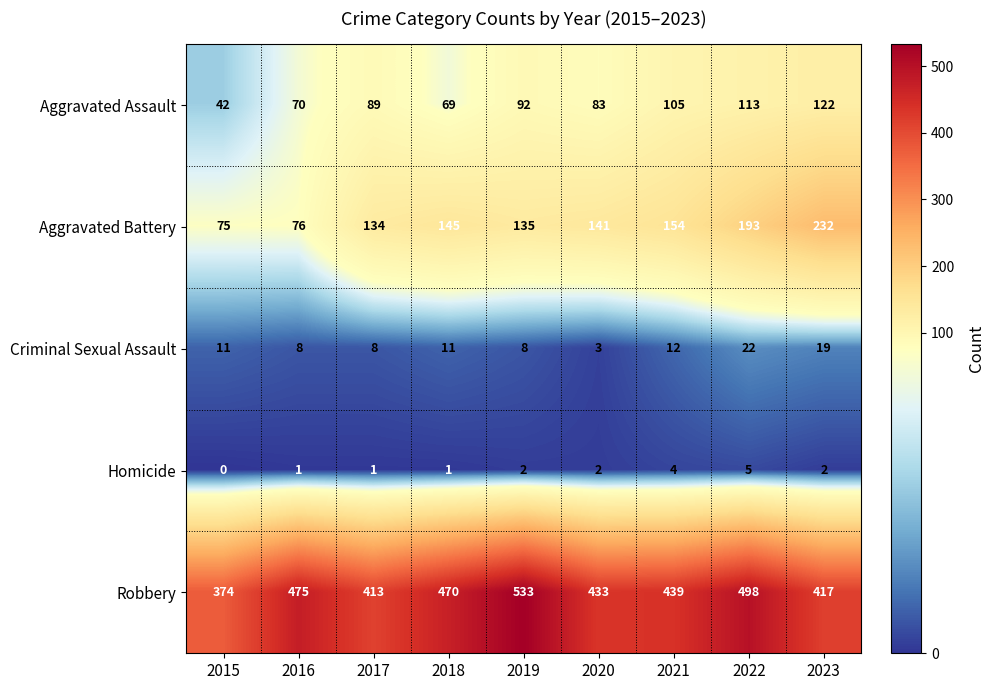

At 2016, list the series in order from largest to smallest.

Robbery, Aggravated Battery, Aggravated Assault, Criminal Sexual Assault, Homicide